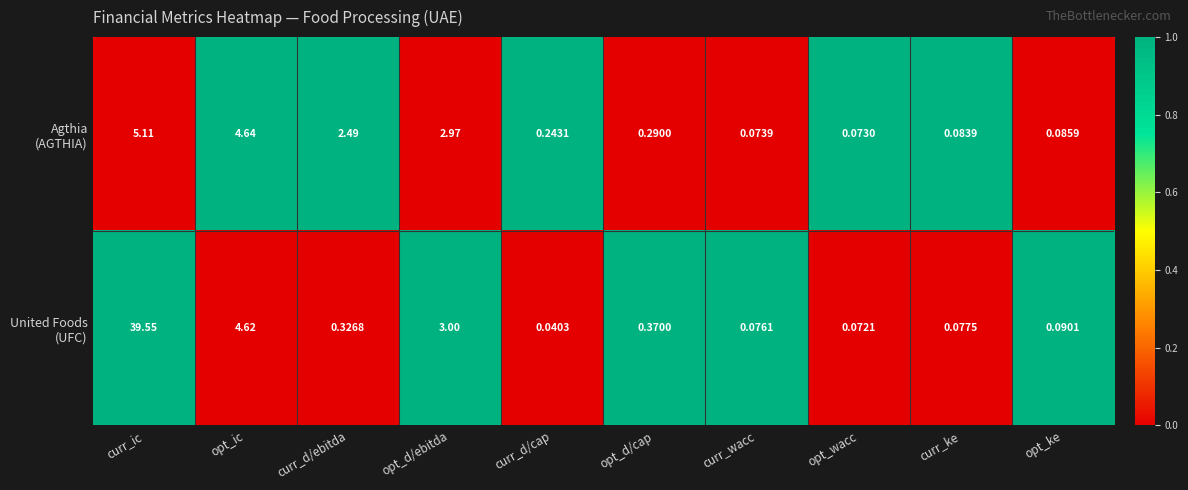

Which label corresponds to the smallest value in the chart?

curr_d/cap